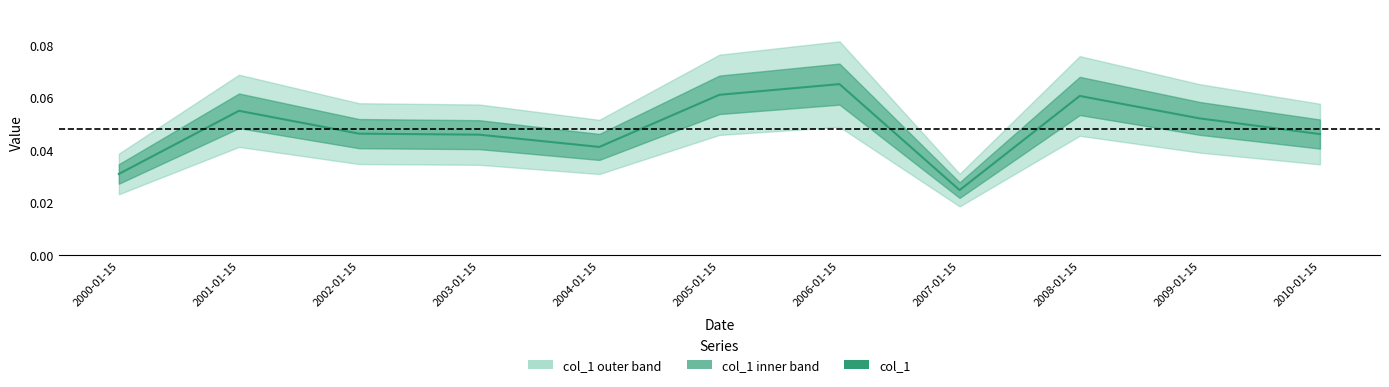

How many interior local peaks (higher than both neighbors) does the data have?

3